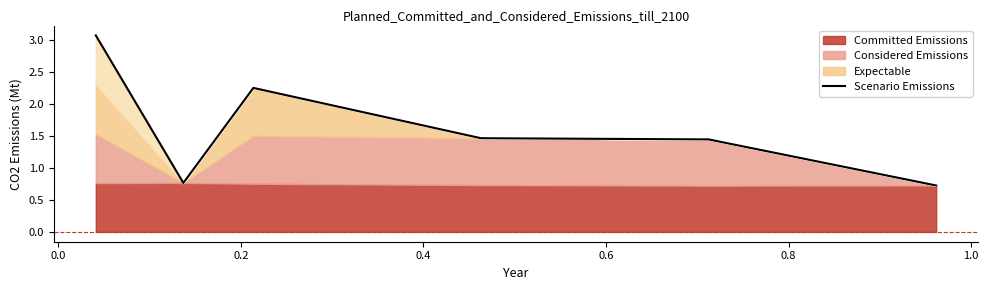

Reading left to right, list all the values displayed in this chart.

3.1	0.8	2.3	1.5	1.4	0.7